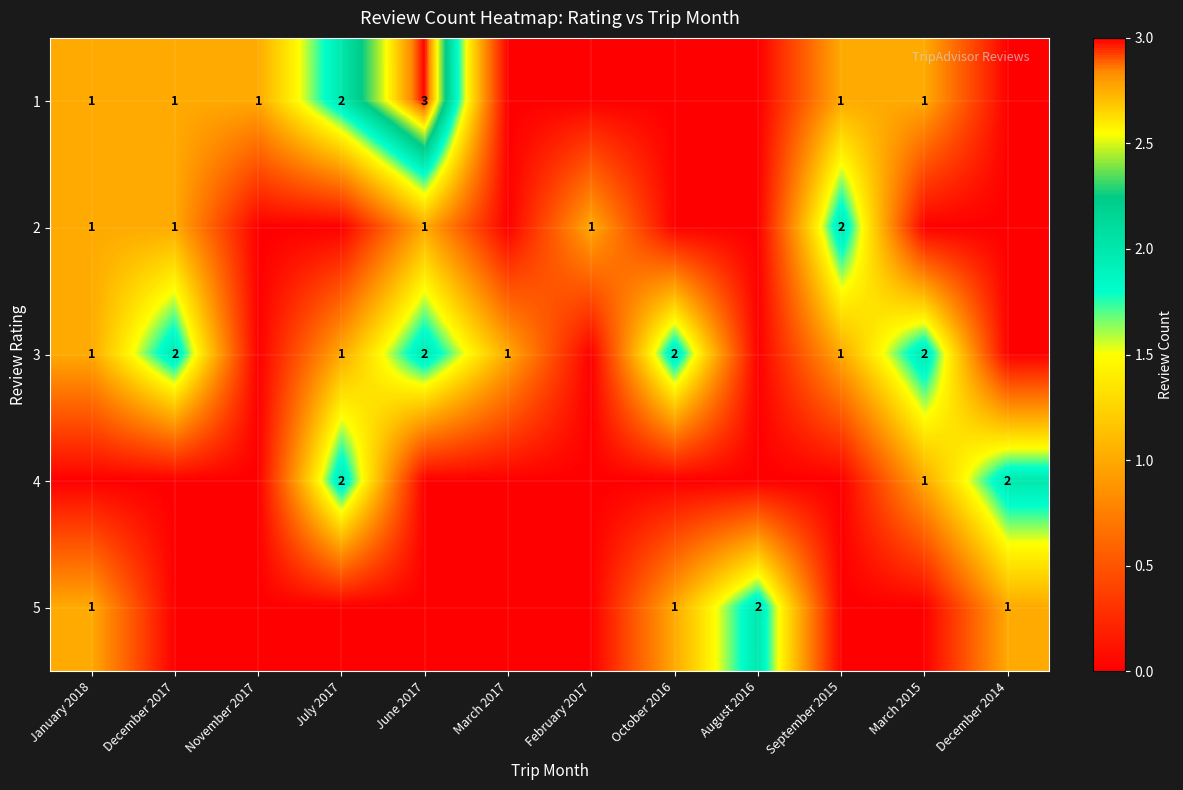

What is the spread (max minus min) of values at December 2017?

2